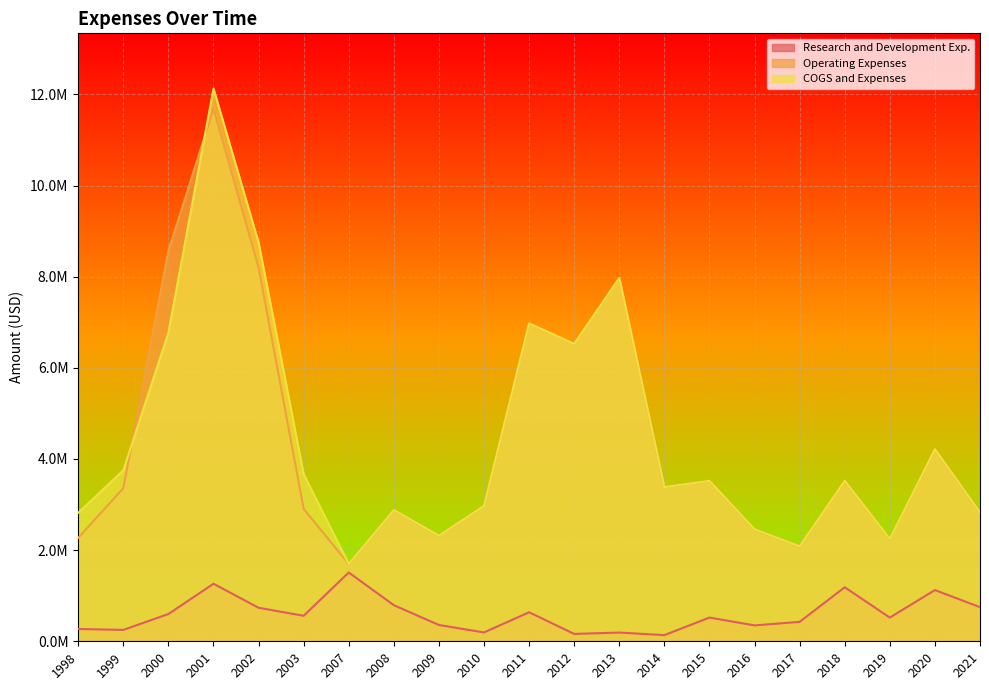

At which label does Research and Development Exp. first exceed 520462?

2000